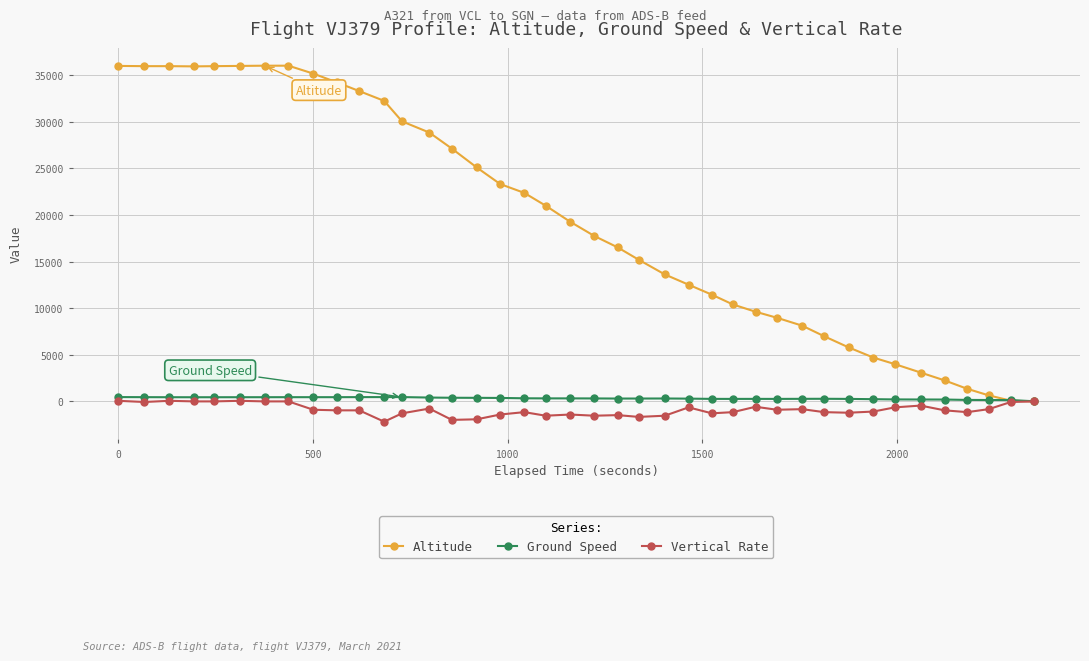

What is the minimum value for Vertical Rate?

-2176